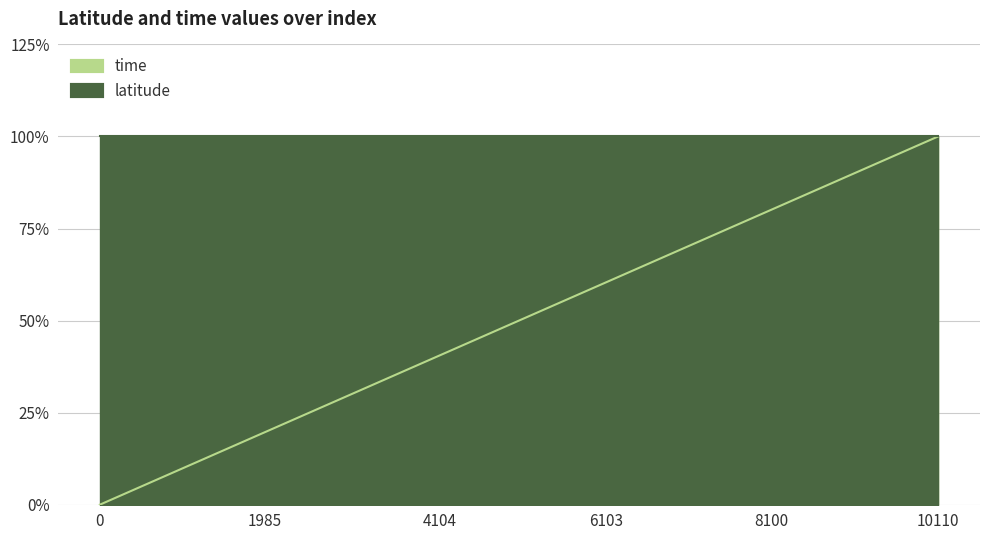

Reading right to left, transcribe all the data shown in this chart.

10110=100.0	9104=90.0	8100=80.1	7099=70.2	6103=60.4	5101=50.5	4104=40.6	3110=30.8	1985=19.6	992=9.8	0=0.0